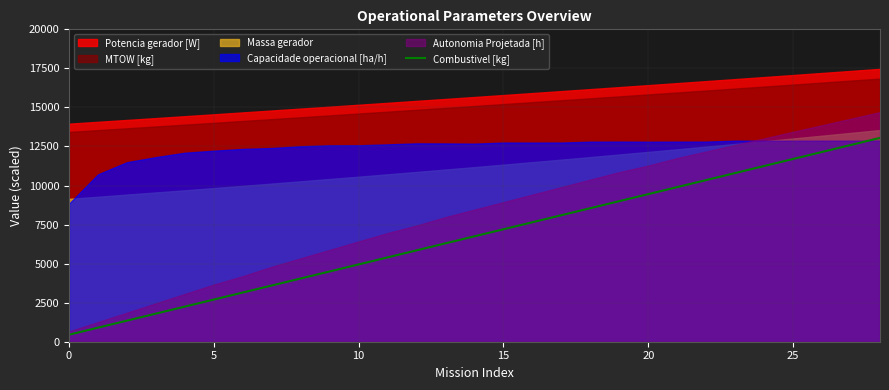

What is the sum of all values?

195750